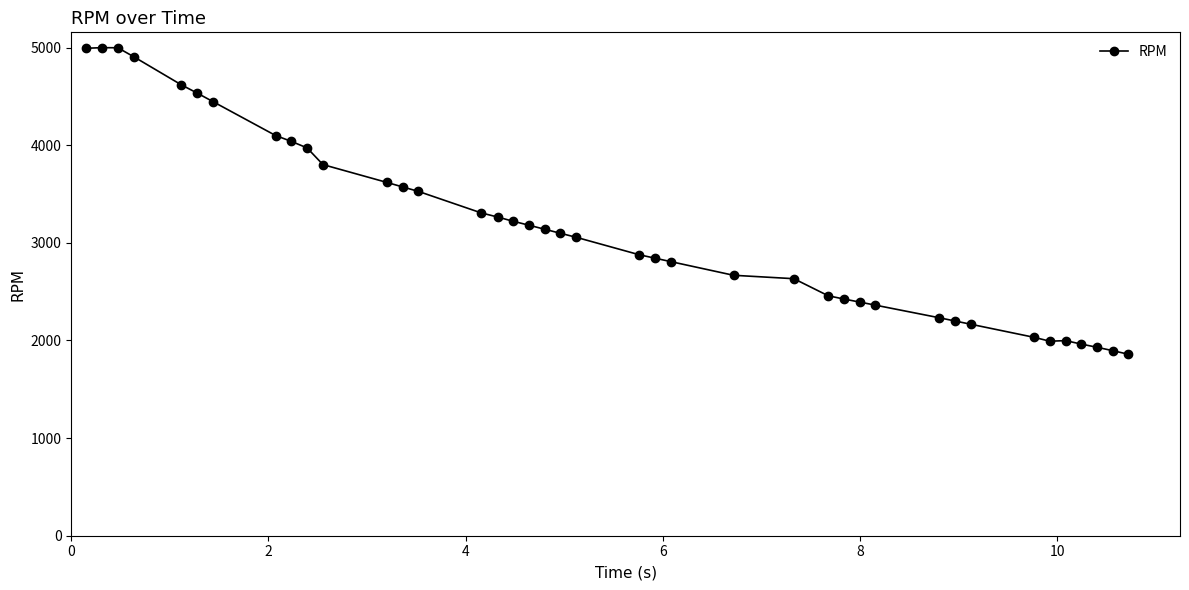

What is the maximum value shown in the chart?

4999.2